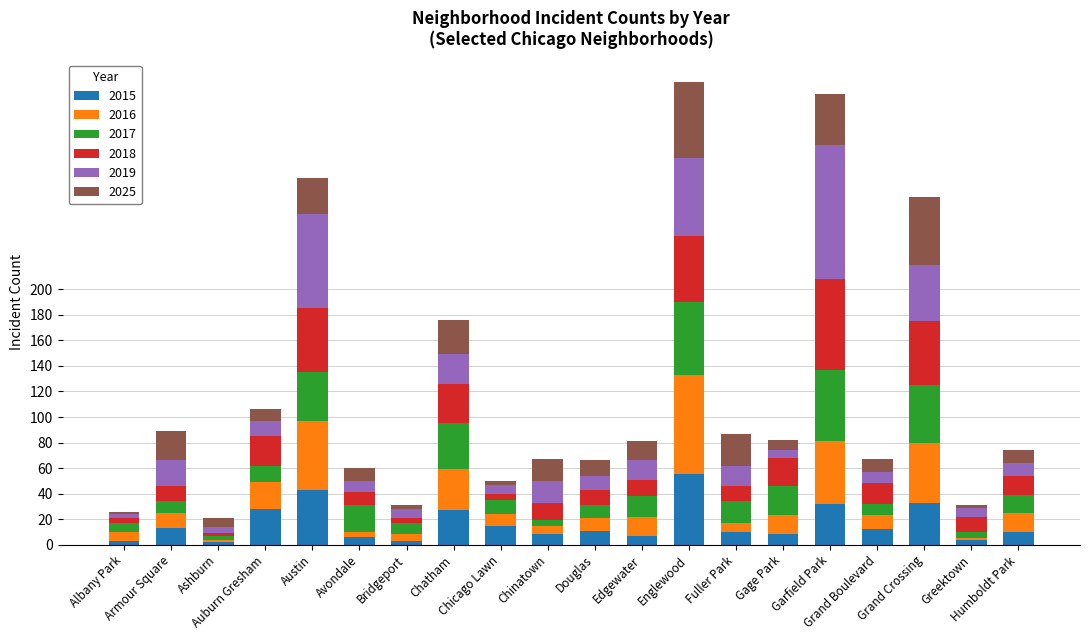

How many data points does each series have?

20